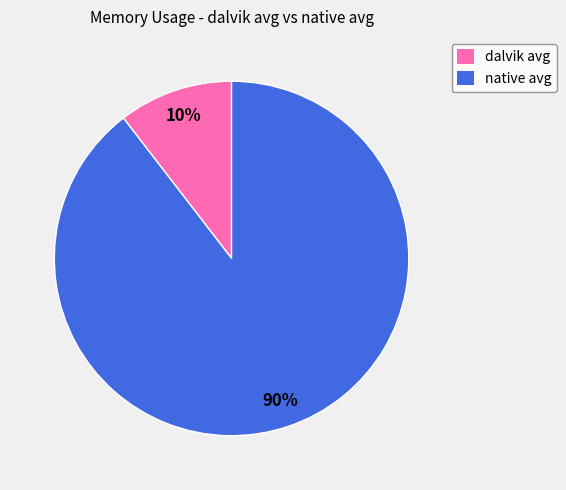

Count the number of slices in the pie.

2